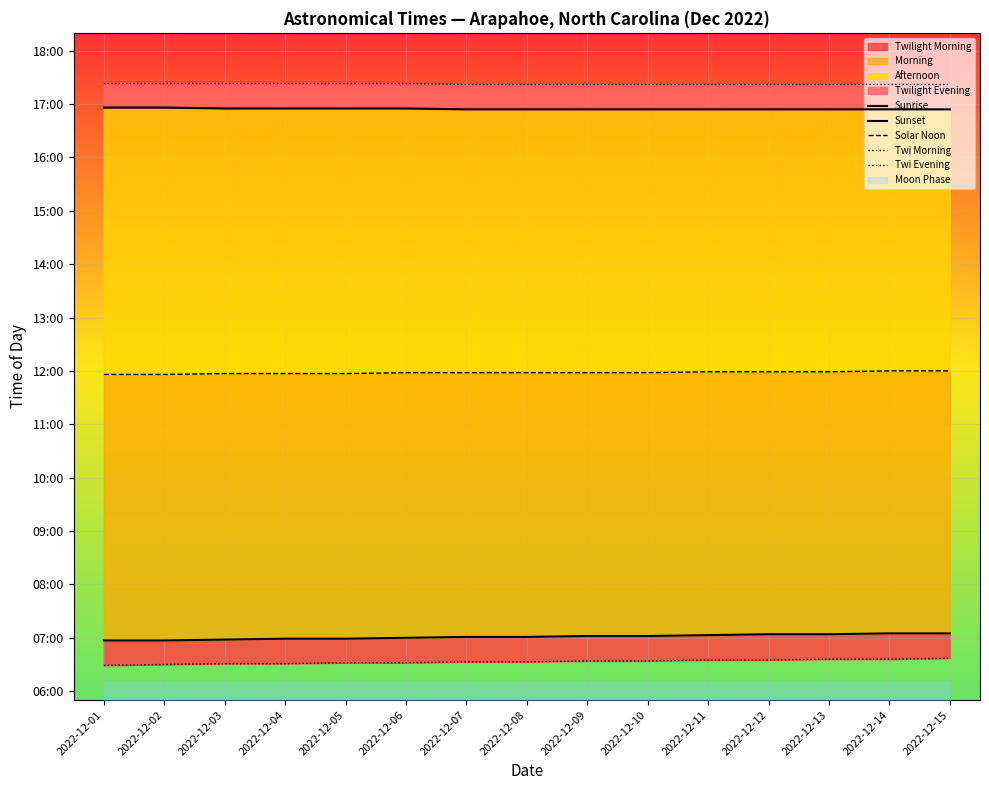

What is the approximate value of Solar Noon at 2022-12-02?

716